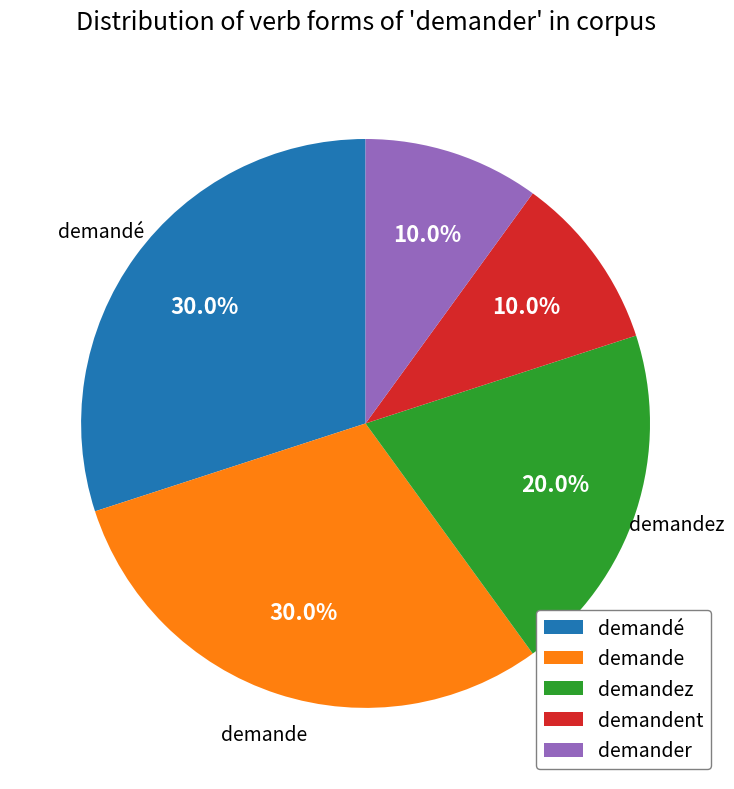

To the nearest percent, what is the combined percentage of demandez and demandent?

30%